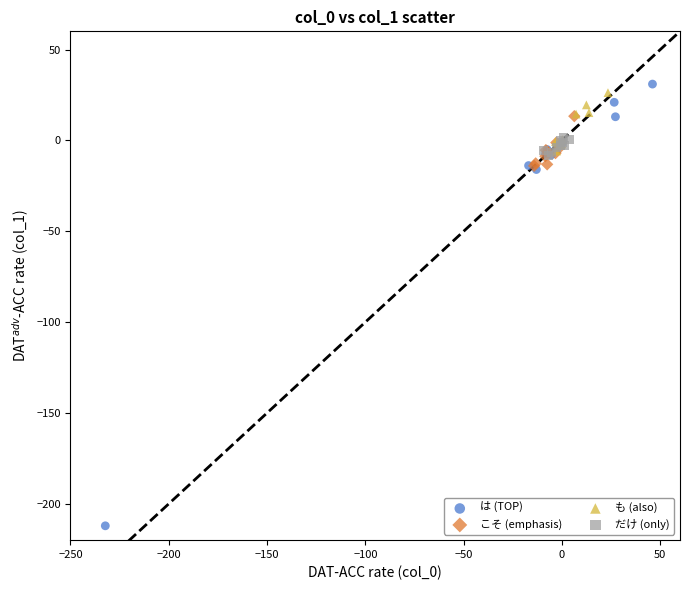

Which series reaches the minimum Y coordinate?

は (TOP)